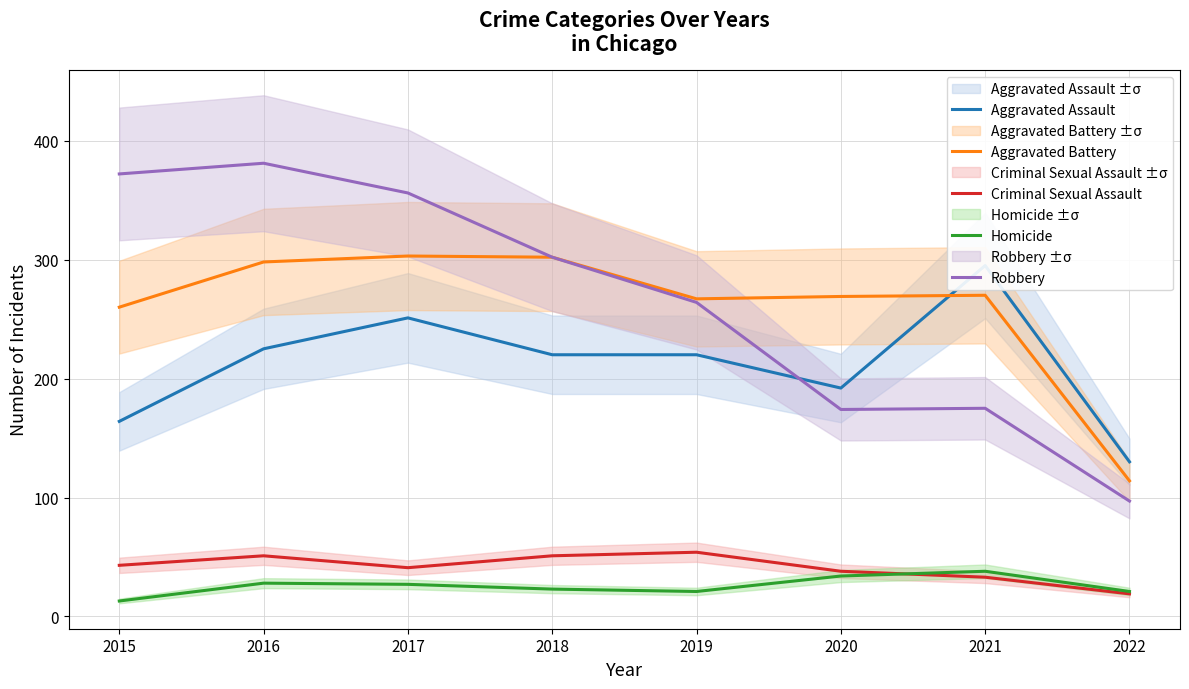

What is the value of the Criminal Sexual Assault point at the 1st from the left?

43